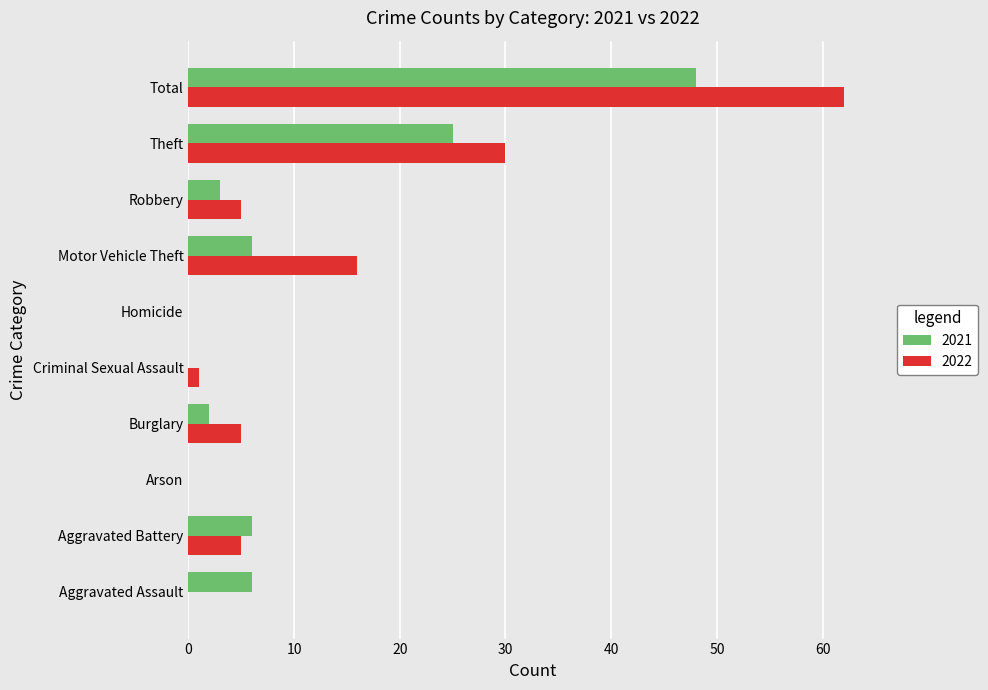

What is the sum of the 2022 values at Theft and Aggravated Assault?

30